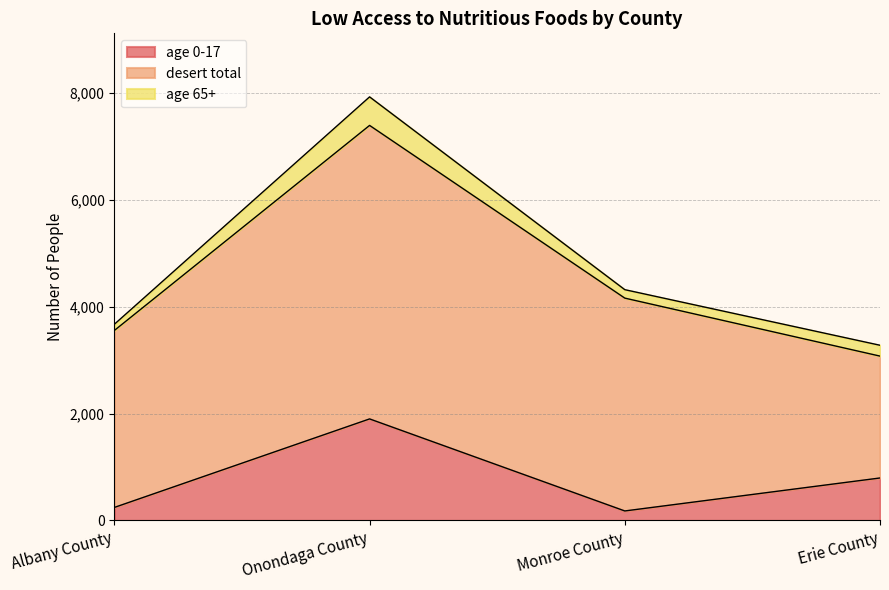

How many data points in desert total are less than 3982?

2